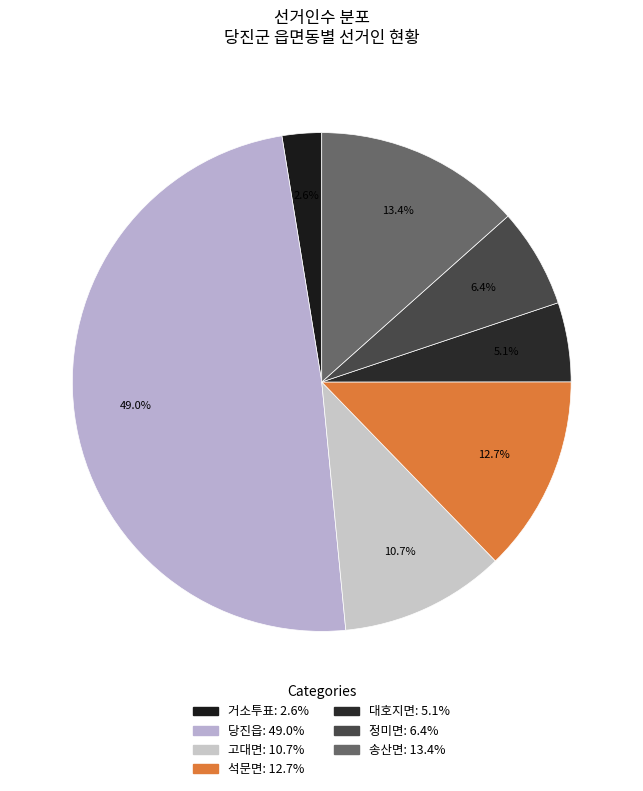

What percentage do 대호지면 and 당진읍 together represent?

54.1%